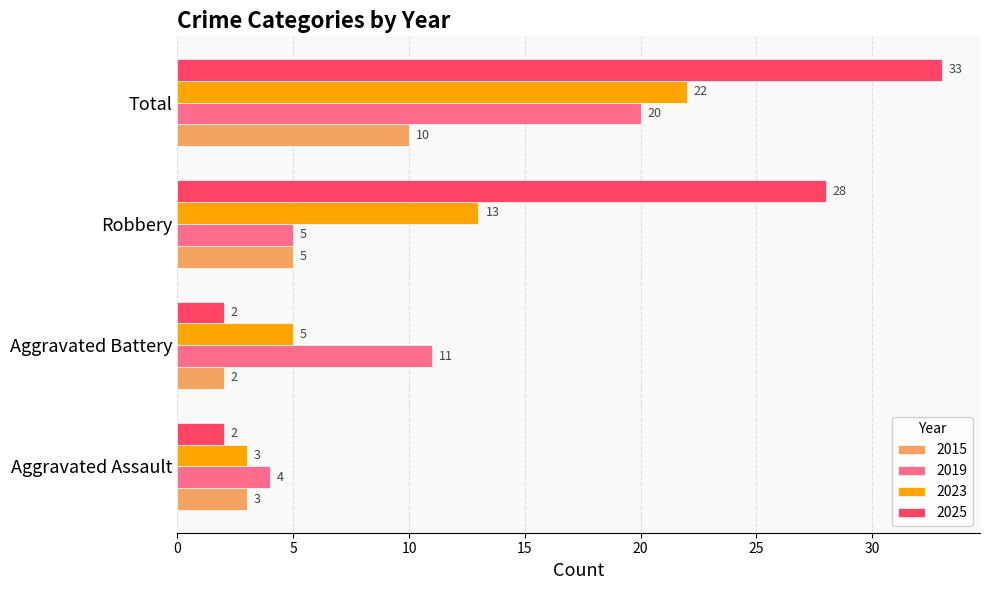

At which label does 2015 reach its minimum?

Aggravated Battery